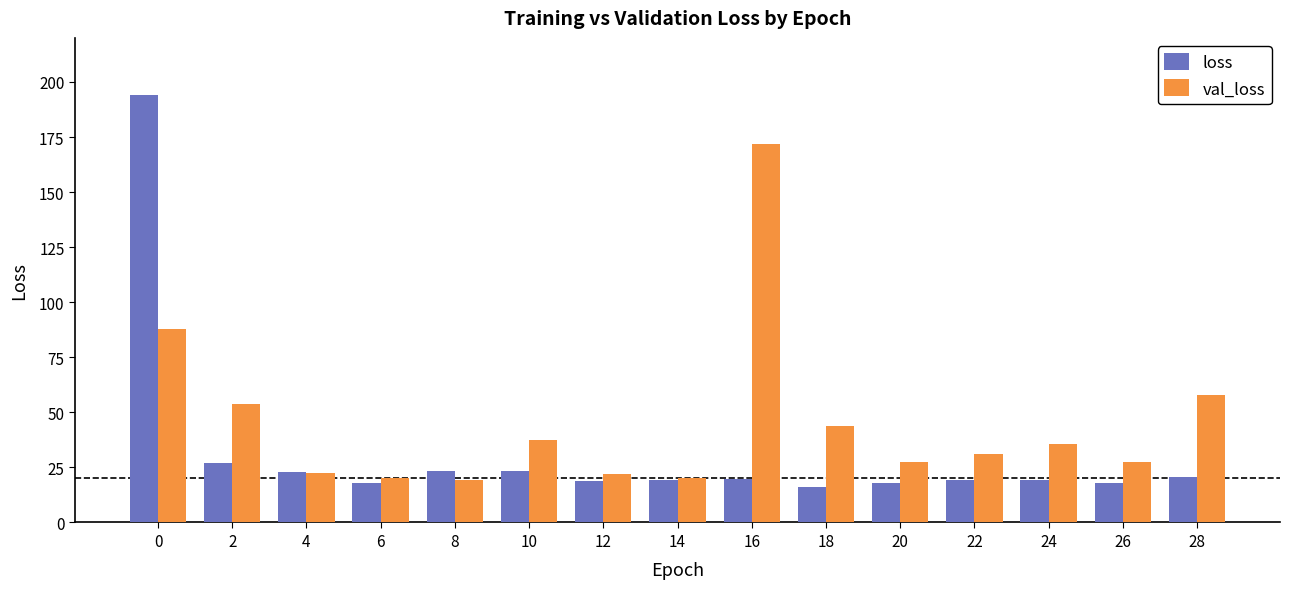

What is the minimum value shown in the chart?

16.3